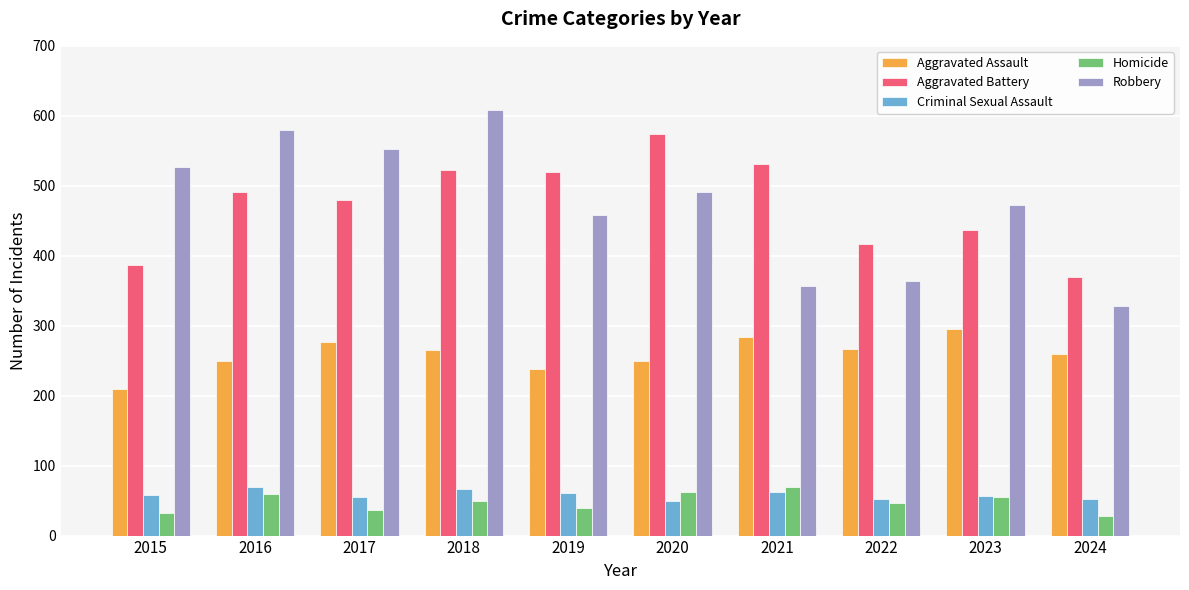

What is the difference between the second highest and minimum values in the Robbery series?

251